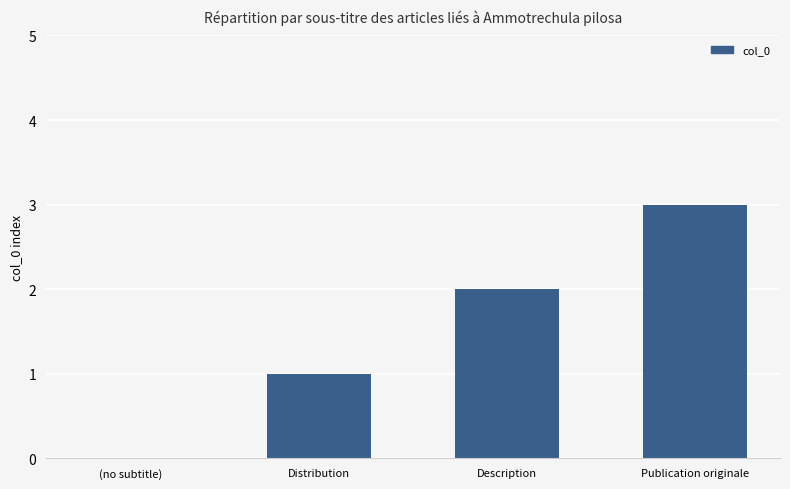

The value at (no subtitle) is -2. True or false?

False